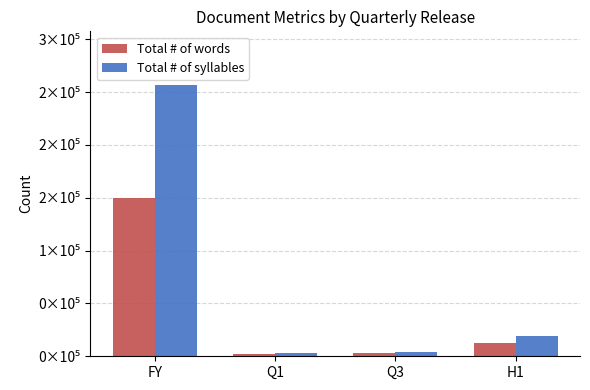

Are the bars grouped side by side (vs. stacked)?

Yes